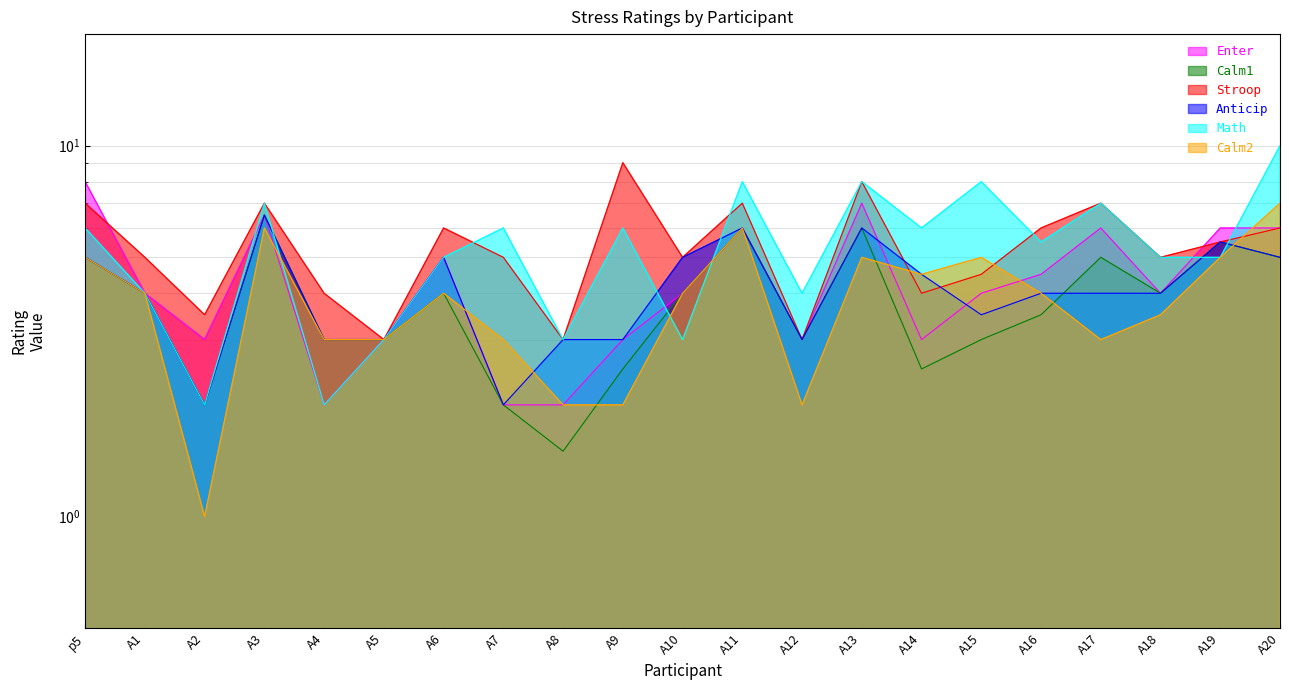

What is the label of the 4th point from the right?

A17